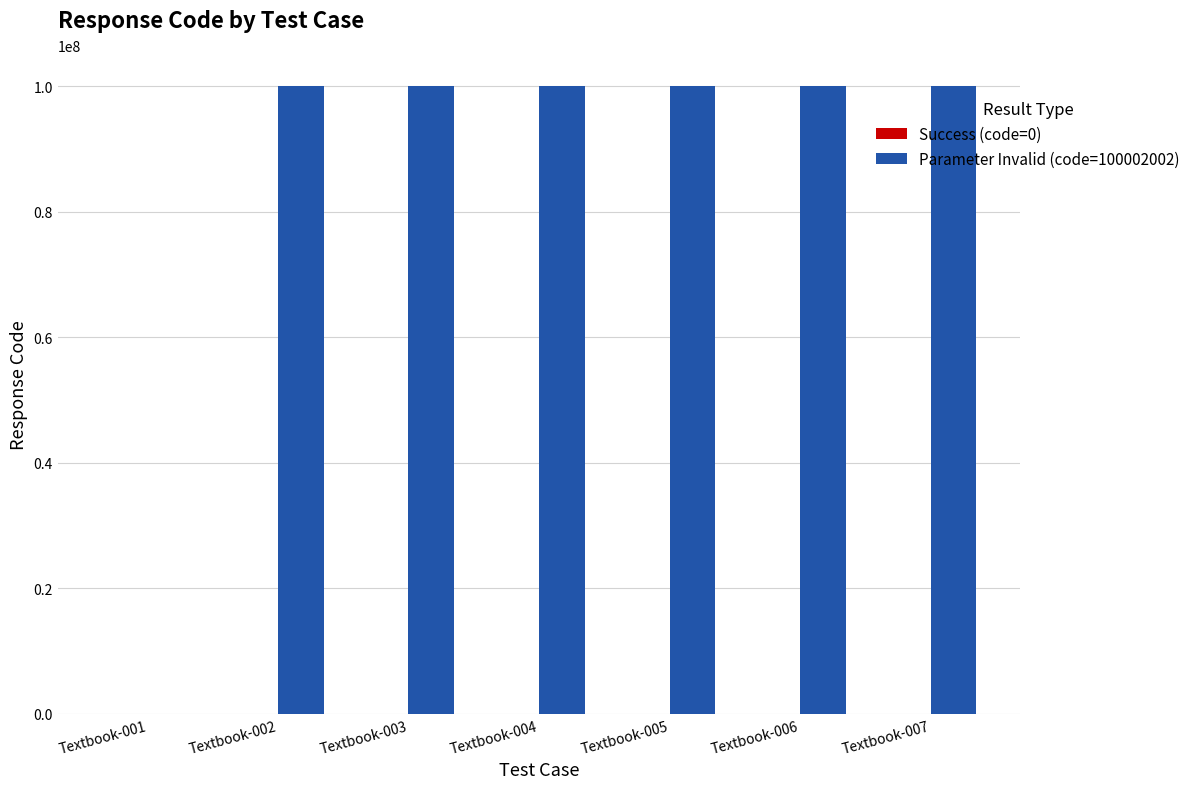

Which series has the largest total across all categories?

Parameter Invalid (code=100002002)